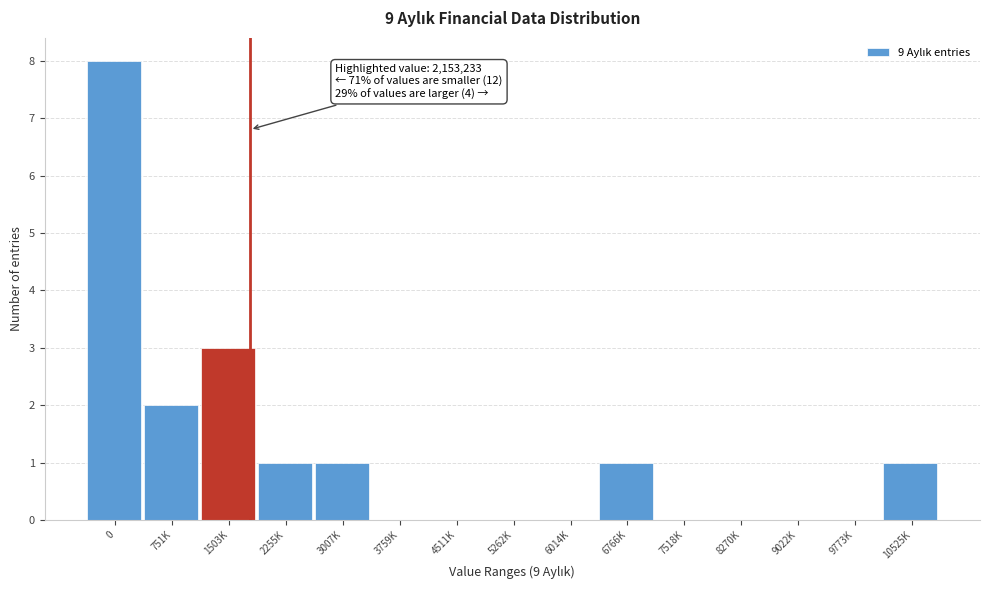

Reading left to right, list all the values displayed in this chart.

0=8	751K=2	1503K=3	2255K=1	3007K=1	3759K=0	4511K=0	5262K=0	6014K=0	6766K=1	7518K=0	8270K=0	9022K=0	9773K=0	10525K=1